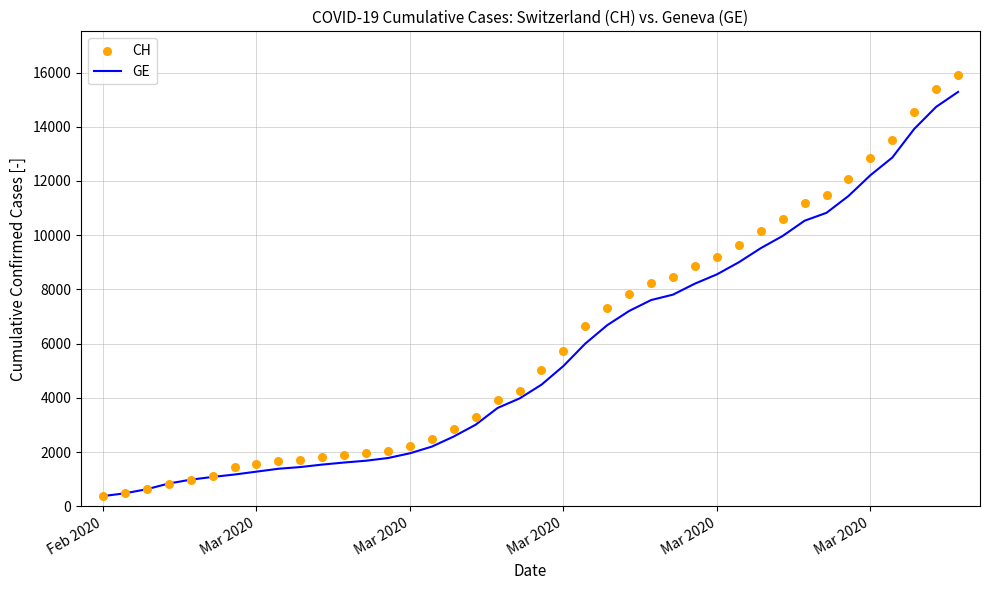

Which series has the largest total across all categories?

CH